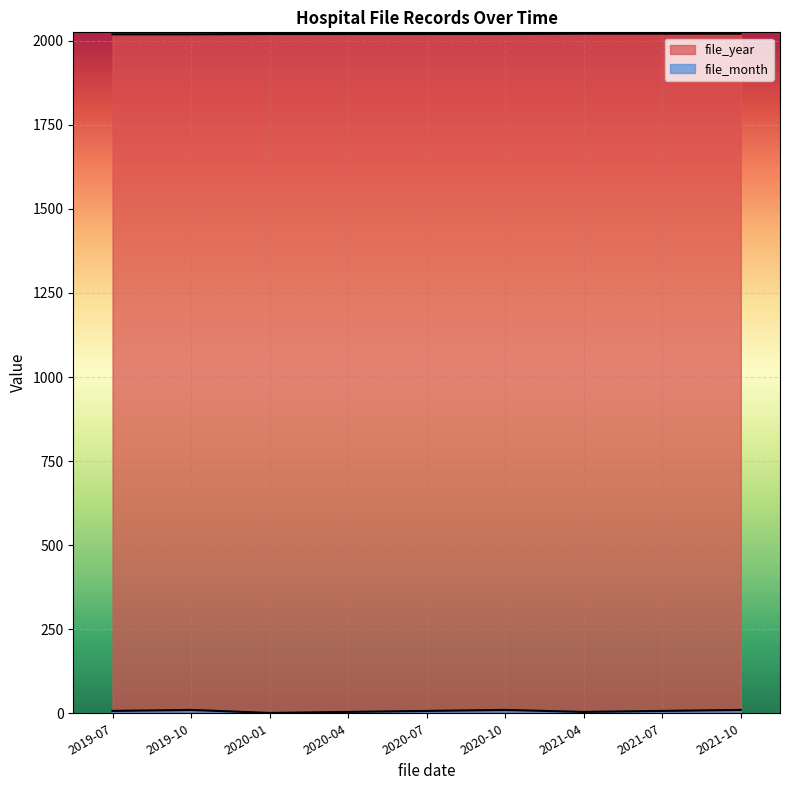

Where is file_month nearest to the value 5?

2020-04